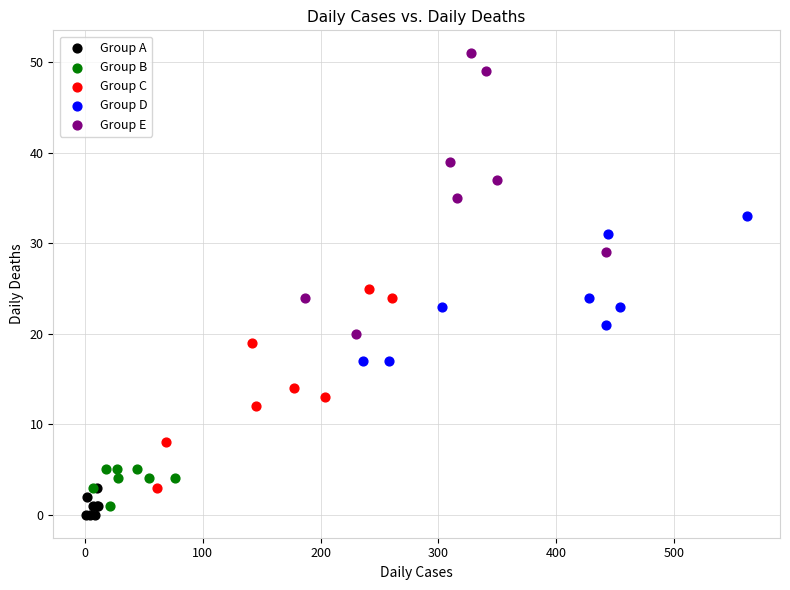

What are all the series names shown in the legend?

Group A, Group B, Group C, Group D, Group E